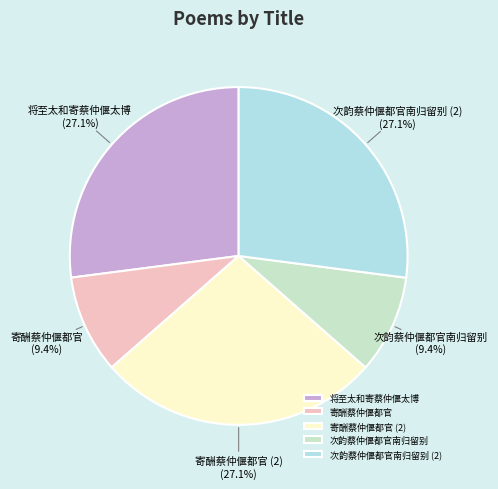

Is it true that 次韵蔡仲偃都官南归留别 is 36% of the pie?

False